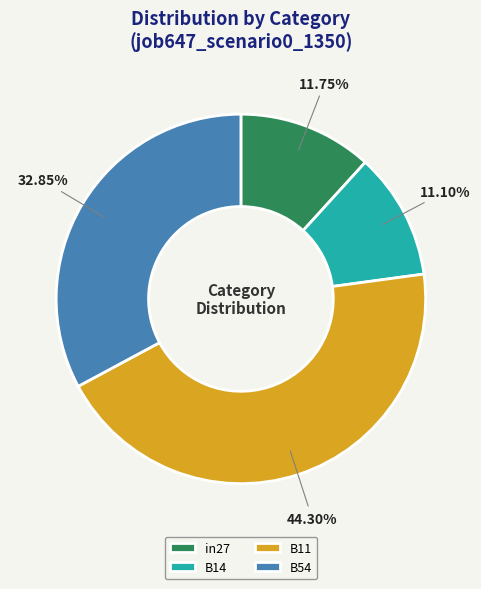

Is the sum of in27 and B11 greater than half?

Yes